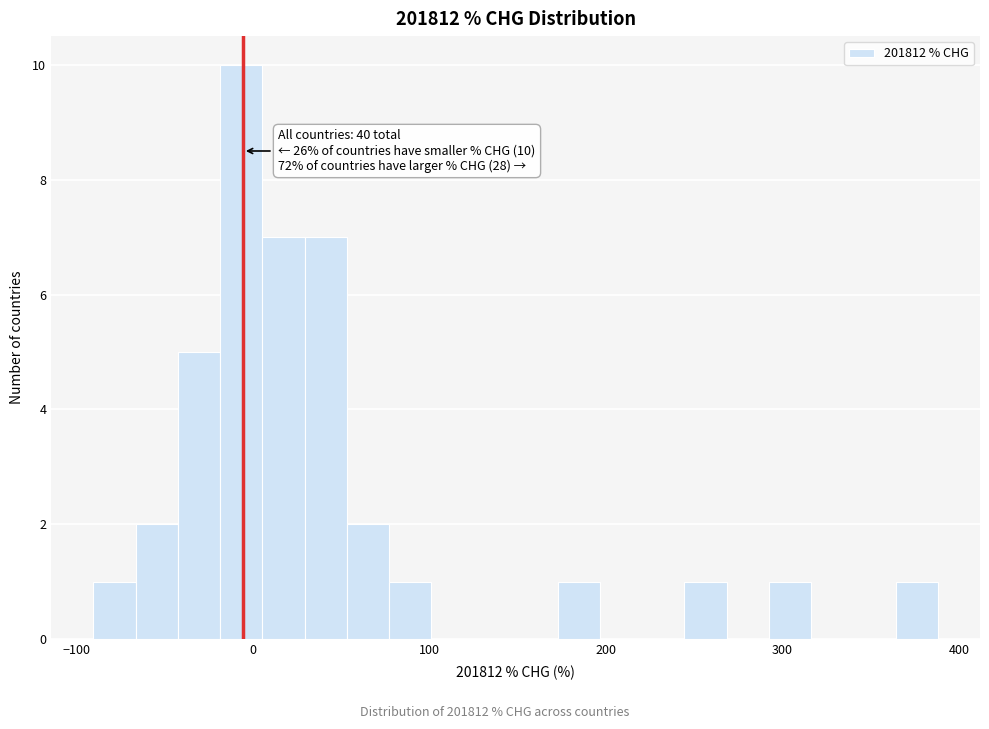

Around what value on the x-axis is the tallest bar? Give the approximate position of its centre, as read against the axis.

-10